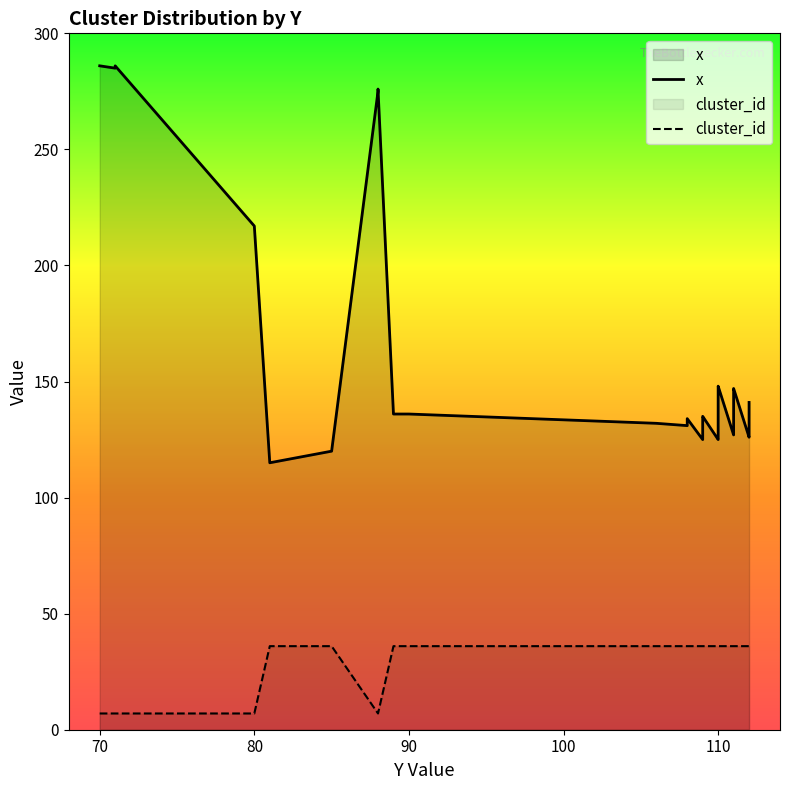

List the series in order of their overall mean, lowest first.

cluster_id, x